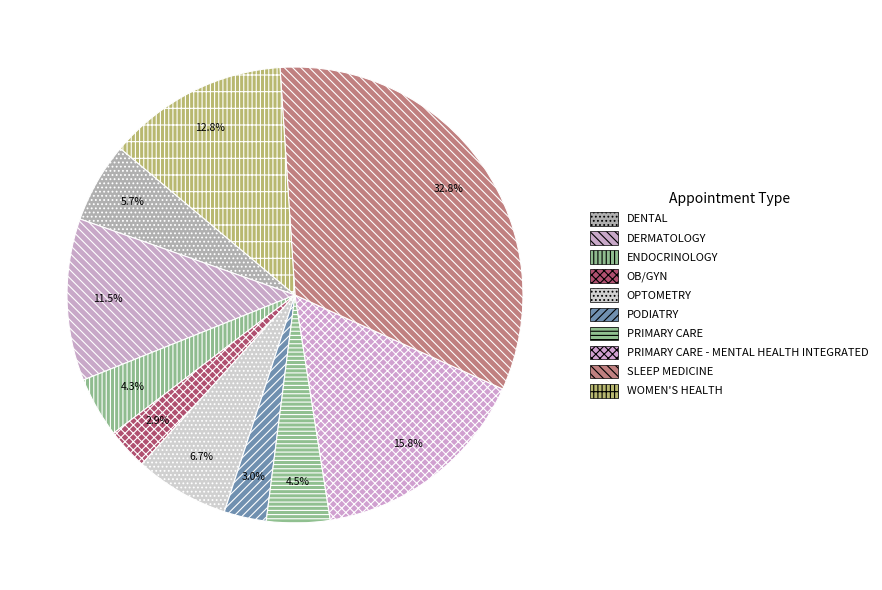

What percentage is the WOMEN'S HEALTH slice, to the nearest percent?

13%